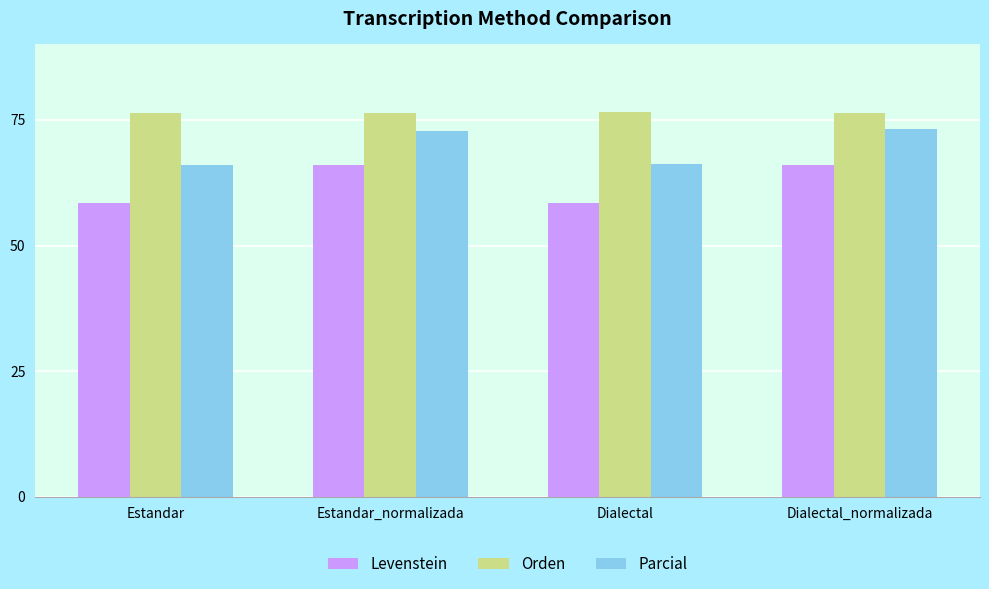

At how many categories does at least one series exceed 60?

4